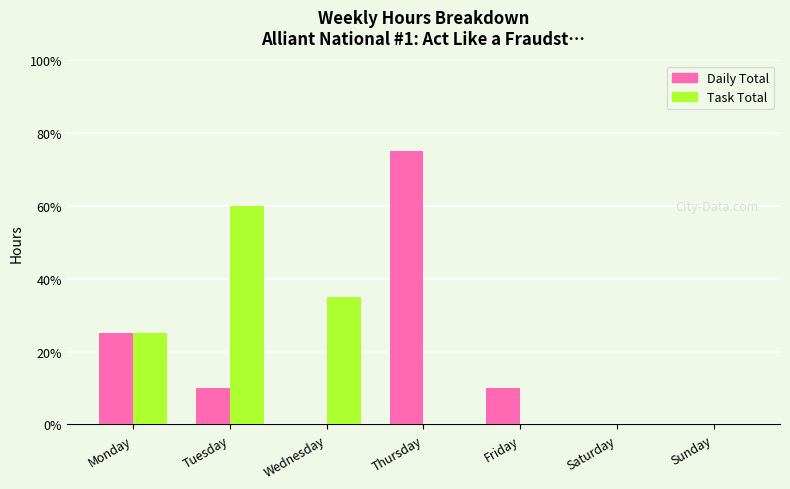

Are the bars grouped side by side (vs. stacked)?

Yes